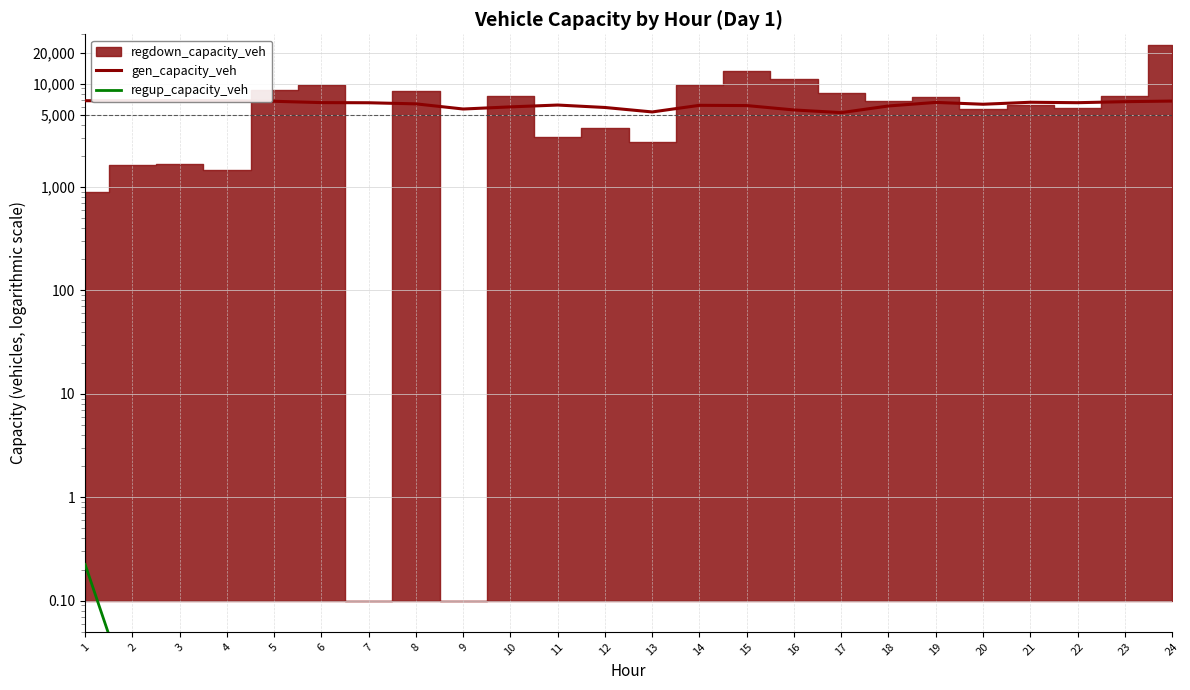

At which category does gen_capacity_veh reach its first local valley?

9